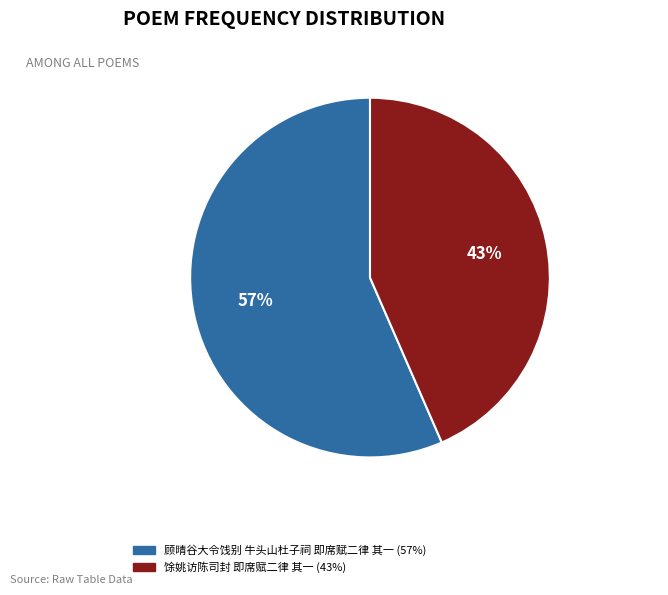

Is there a majority slice in this chart?

Yes